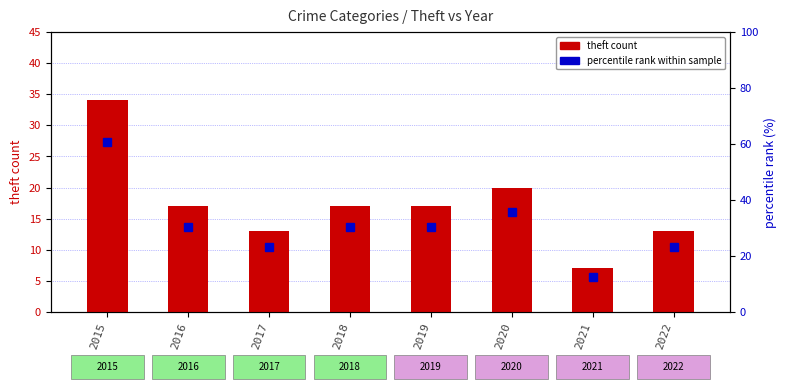

Which label corresponds to the smallest value in the chart?

2021